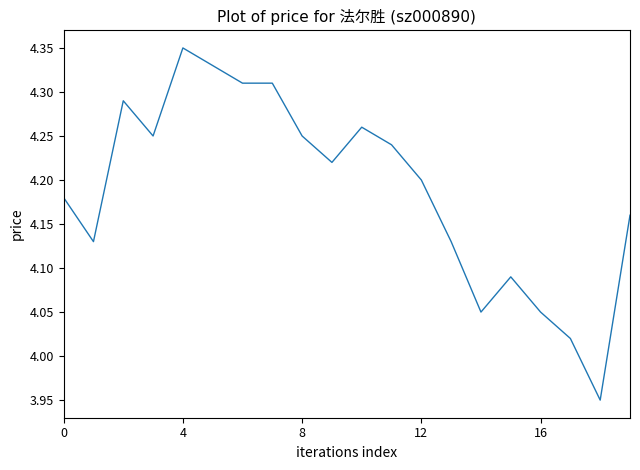

How many lines are shown in the chart?

1